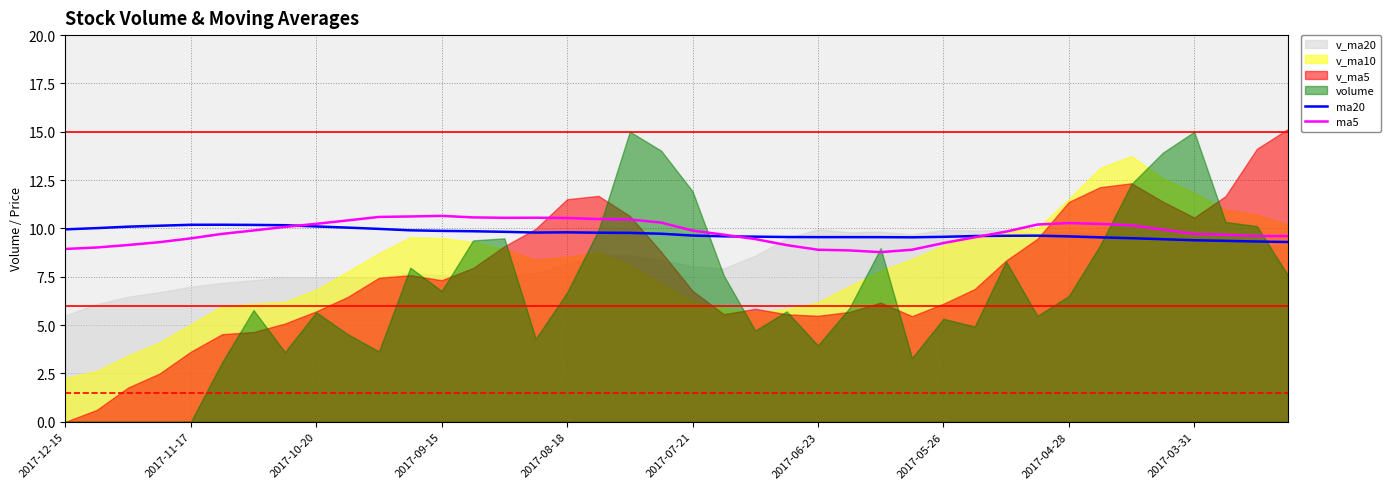

Is it true that ma20 equals 9.6 at 2017-04-28?

True